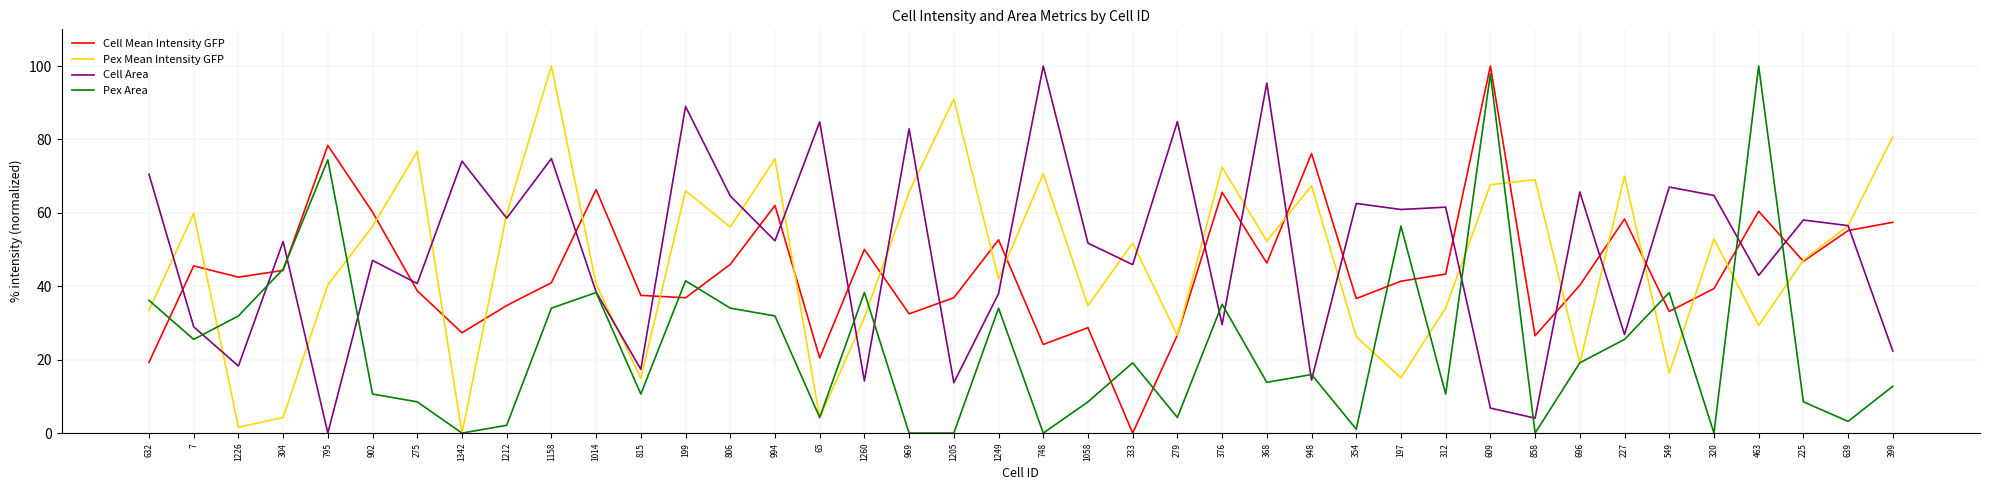

What is the average value of the Pex Mean Intensity GFP series?

47.0